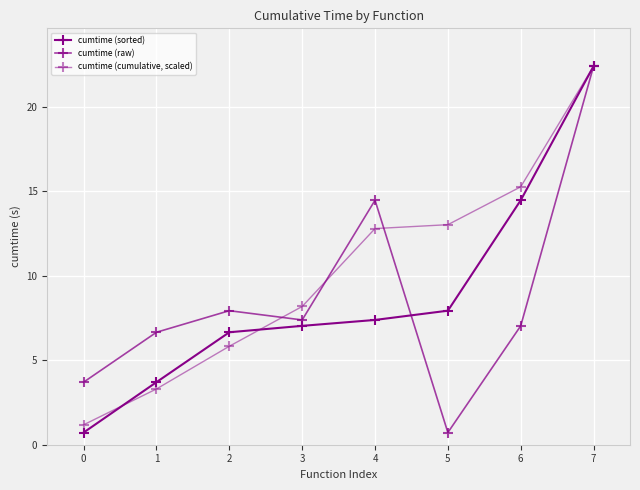

What is the sum of all cumtime (raw) values?

70.3